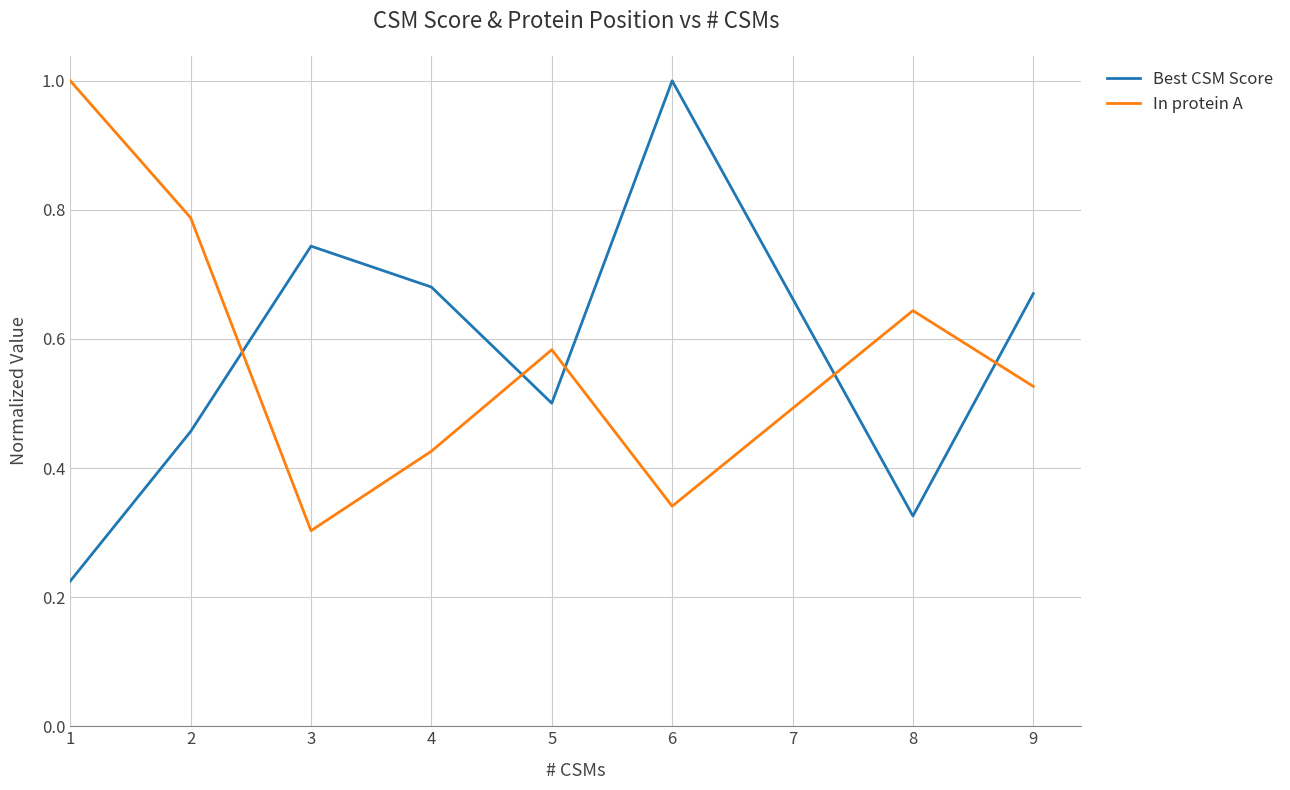

True or false: In protein A has a value of 0.3 at 6.

True